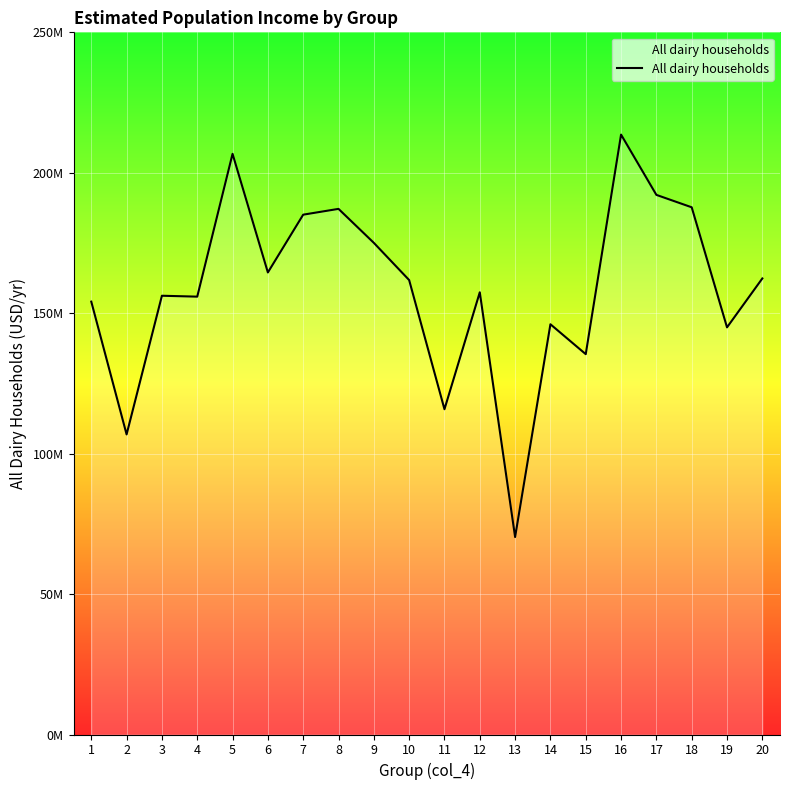

The value at 15 is 48618094.7. True or false?

False